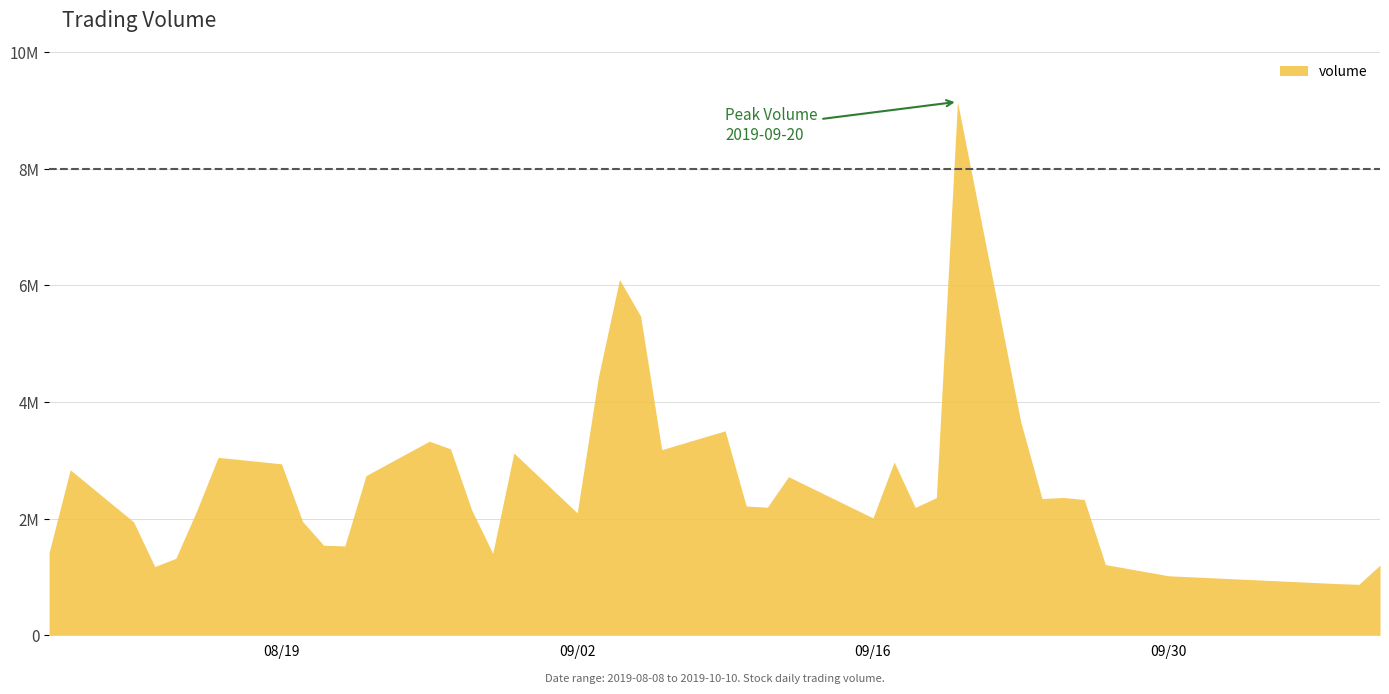

Reading left to right, what are all the values shown in this chart?

2019-08-08=1420026	2019-08-09=2838541	2019-08-12=1945735	2019-08-13=1179450	2019-08-14=1320897	2019-08-15=2147034	2019-08-16=3052323	2019-08-19=2940958	2019-08-20=1951570	2019-08-21=1544982	2019-08-22=1533424	2019-08-23=2738528	2019-08-26=3329078	2019-08-27=3198154	2019-08-28=2154140	2019-08-29=1405240	2019-08-30=3127064	2019-09-02=2099714	2019-09-03=4427322	2019-09-04=6100845	2019-09-05=5474097	2019-09-06=3184452	2019-09-09=3506542	2019-09-10=2217680	2019-09-11=2196840	2019-09-12=2720380	2019-09-16=2012930	2019-09-17=2973470	2019-09-18=2193611	2019-09-19=2361290	2019-09-20=9148838	2019-09-23=3653966	2019-09-24=2345557	2019-09-25=2363865	2019-09-26=2329555	2019-09-27=1213604	2019-09-30=1021264	2019-10-08=887023	2019-10-09=874843	2019-10-10=1204820